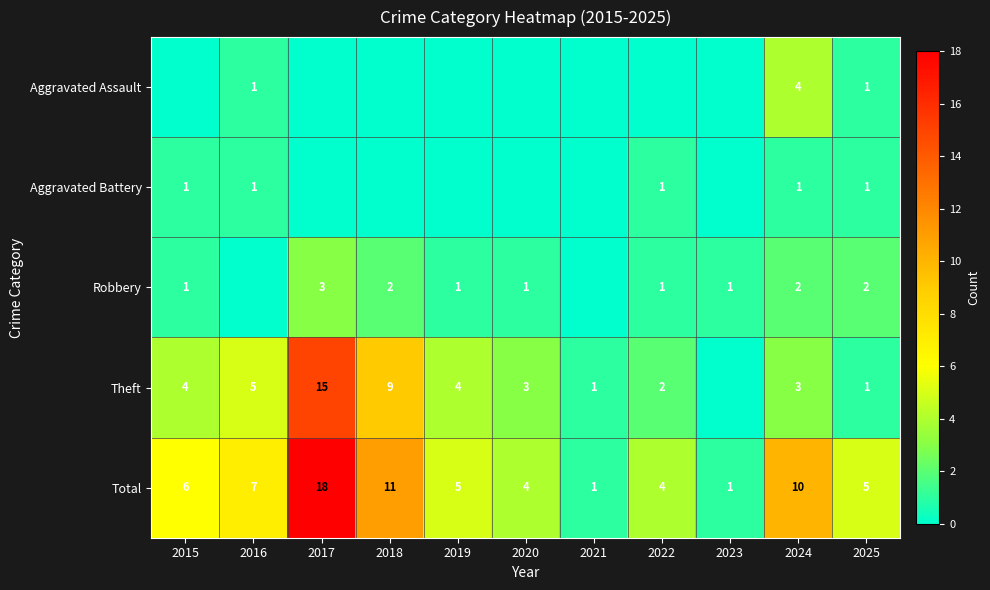

What is the difference between the highest and lowest values at 2015?

6